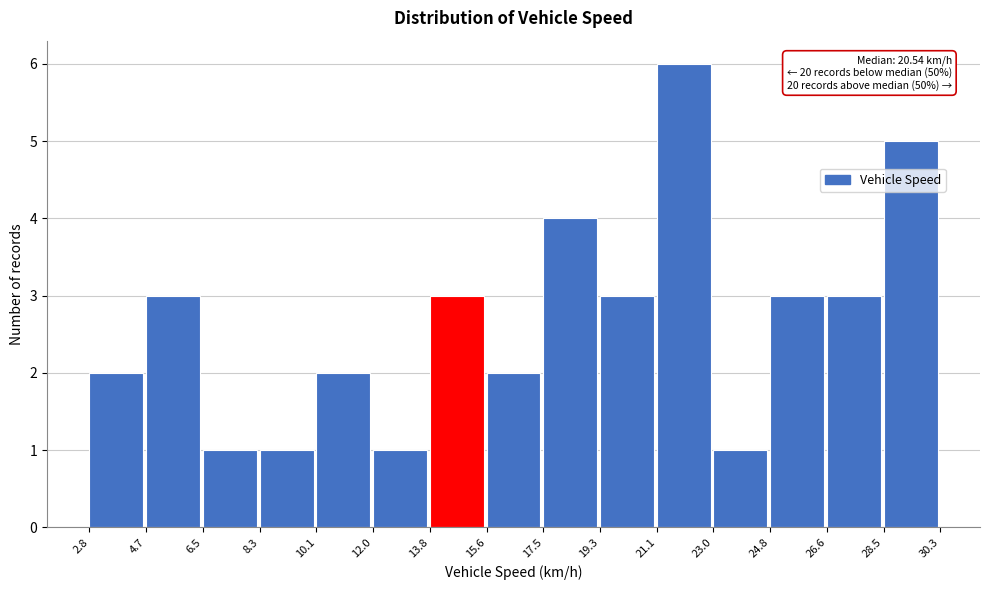

Which range on the x-axis has the tallest bar?

21.1 to 23.0